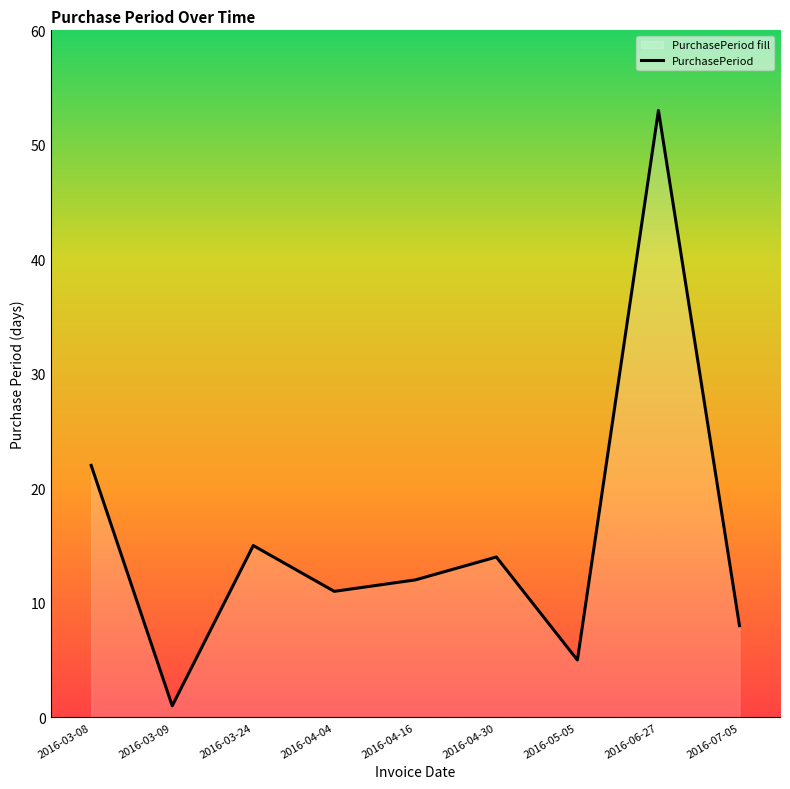

The value at 2016-07-05 is 13. True or false?

False